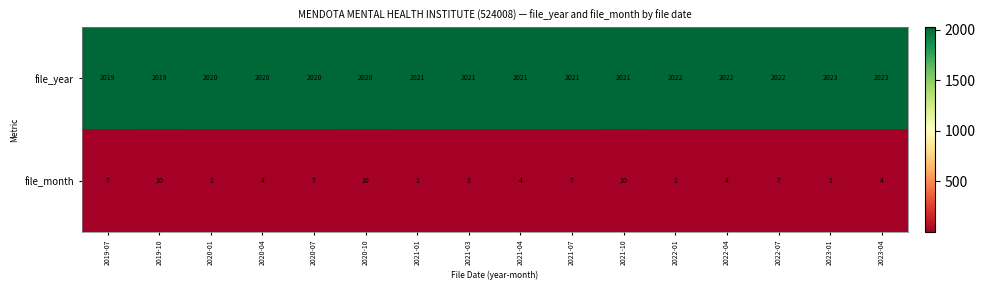

What value does the file_year series have at 2020-04?

2020